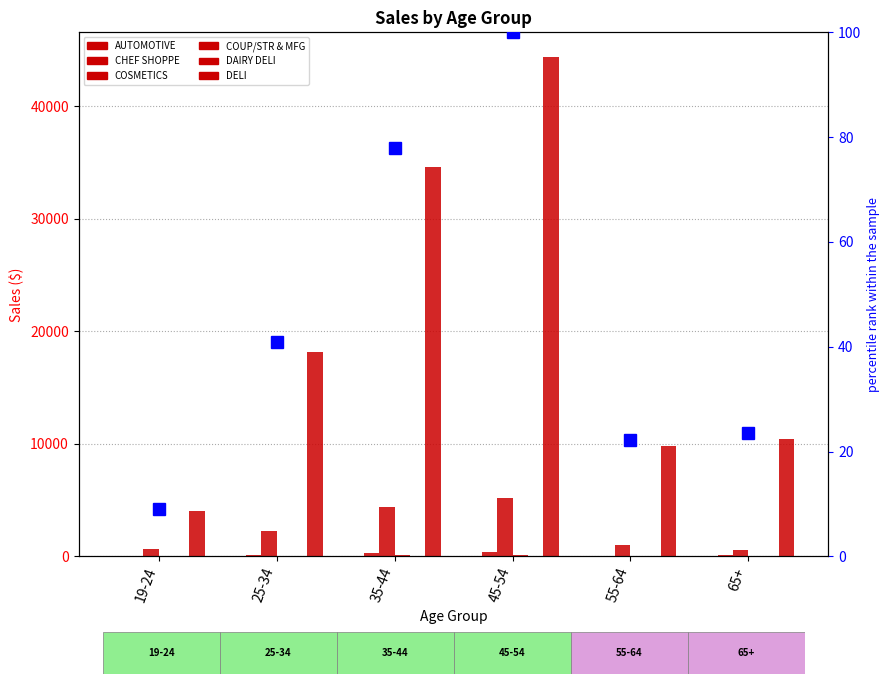

The DELI series shows 24152.6 at 25-34. True or false?

False